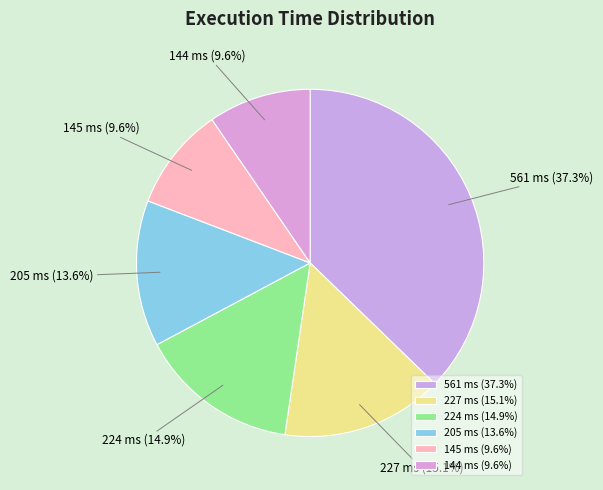

To the nearest percent, what percentage of the pie is 205 ms?

14%